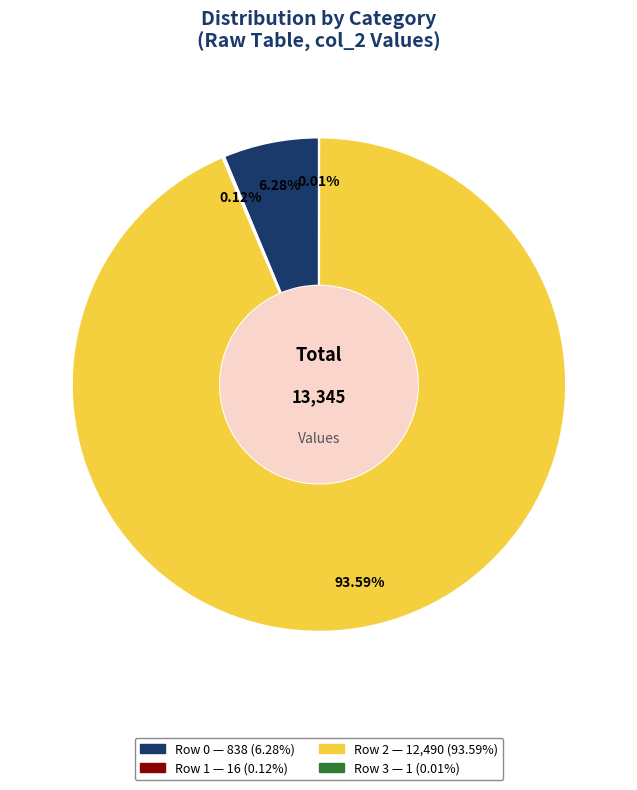

Is there a majority slice in this chart?

Yes